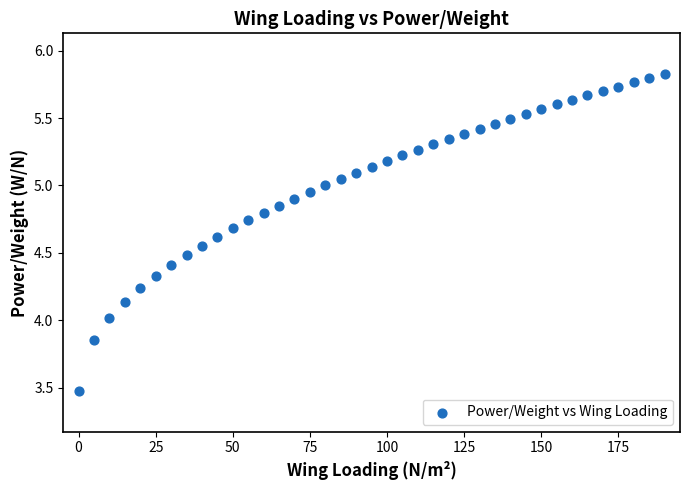

What is the range of Y values (max minus min)?

2.4